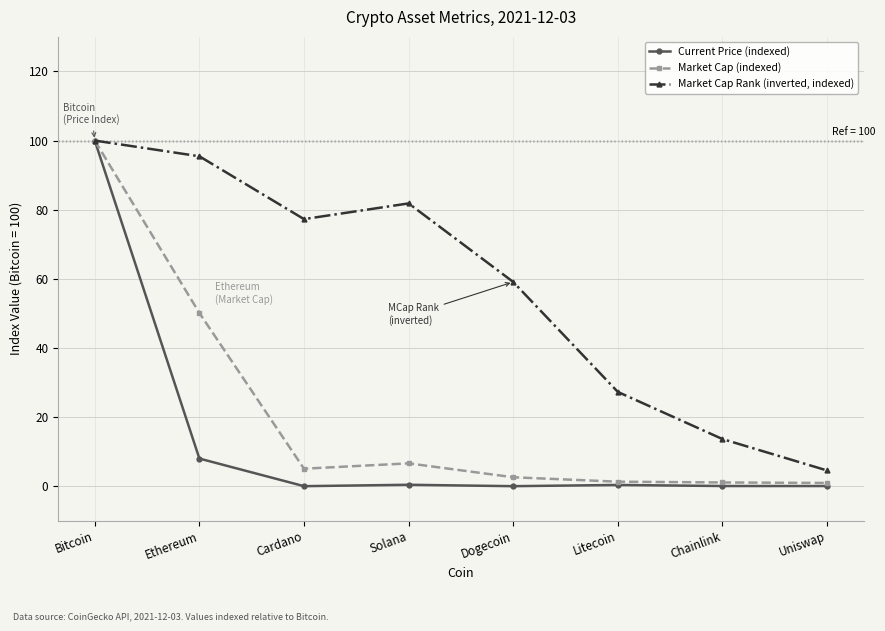

At which category does Market Cap Rank (inverted, indexed) reach its first local valley?

Cardano